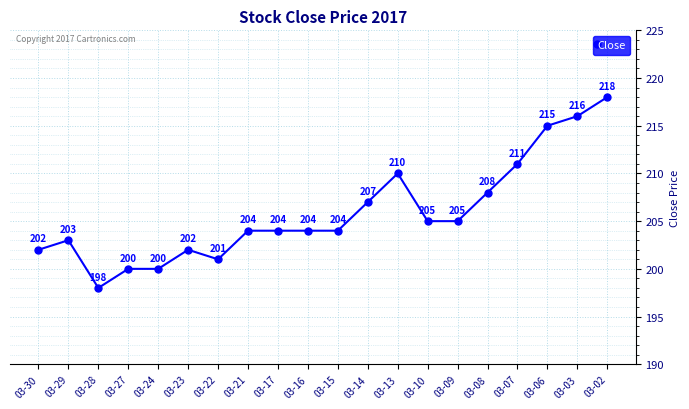

Where is the data nearest to the value 208?

03-08